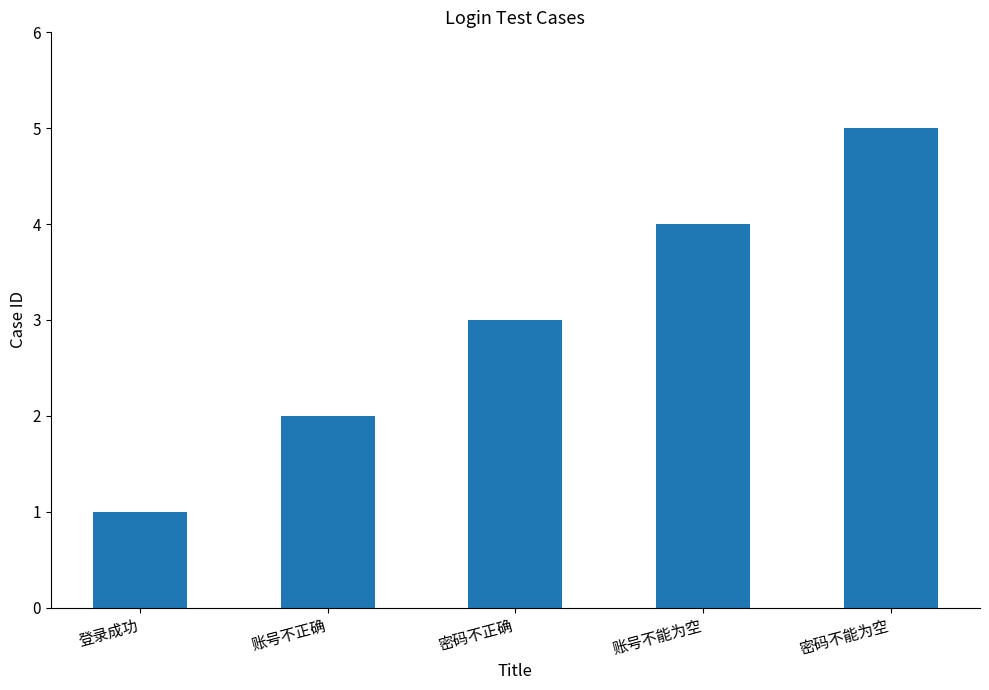

List the labels in order of value, smallest first.

登录成功, 账号不正确, 密码不正确, 账号不能为空, 密码不能为空